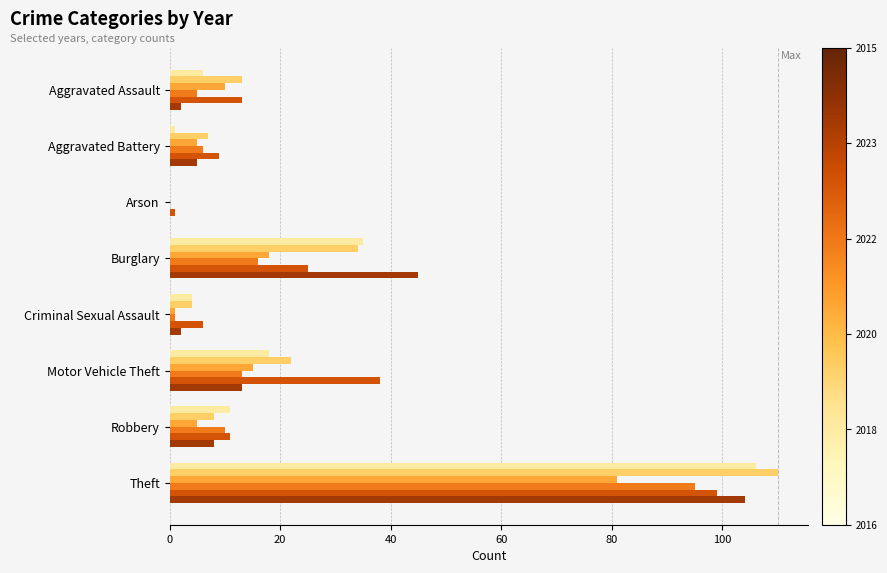

At which category does the chart reach its peak across all series?

Theft